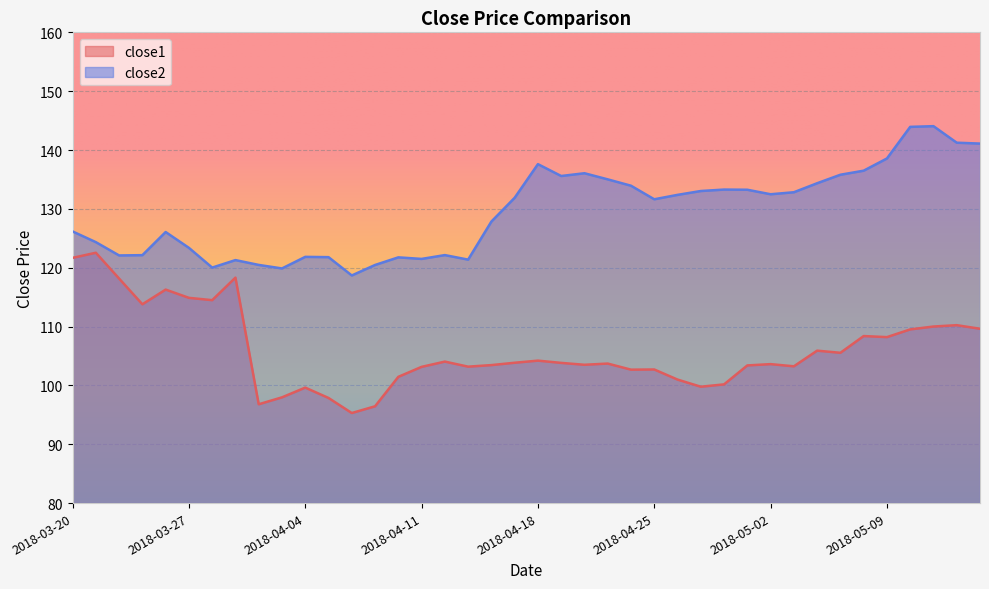

Between 2018-03-21 and 2018-05-08, which series saw the biggest shift?

close1